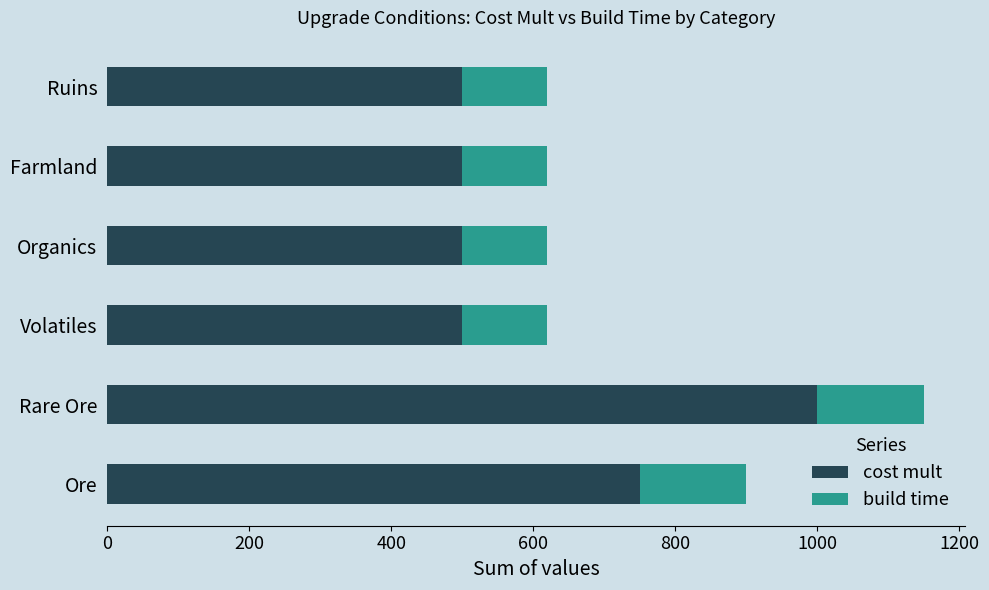

What is the maximum value for cost mult?

1000